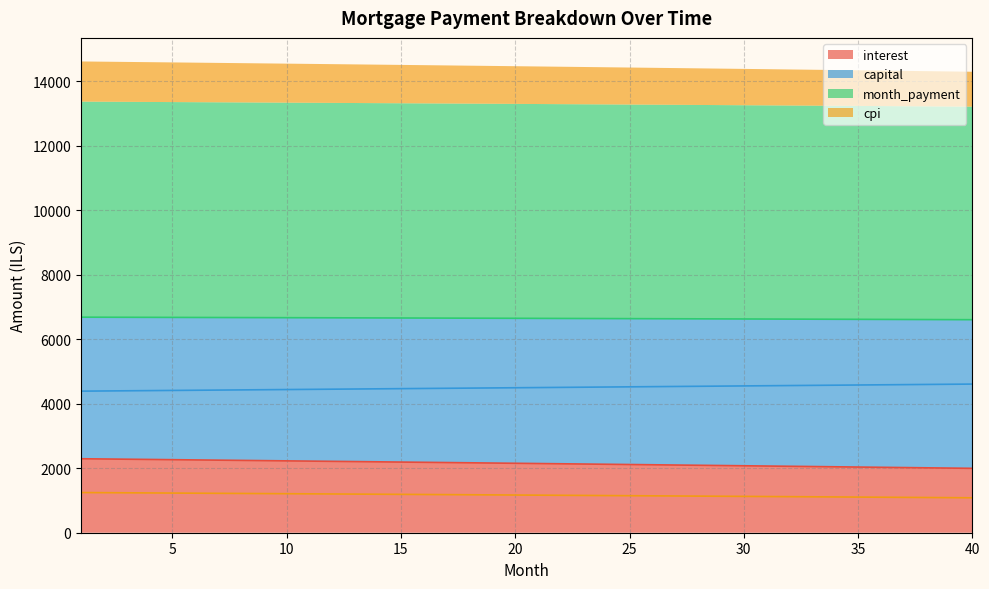

True or false: month_payment and interest cross at least once.

False